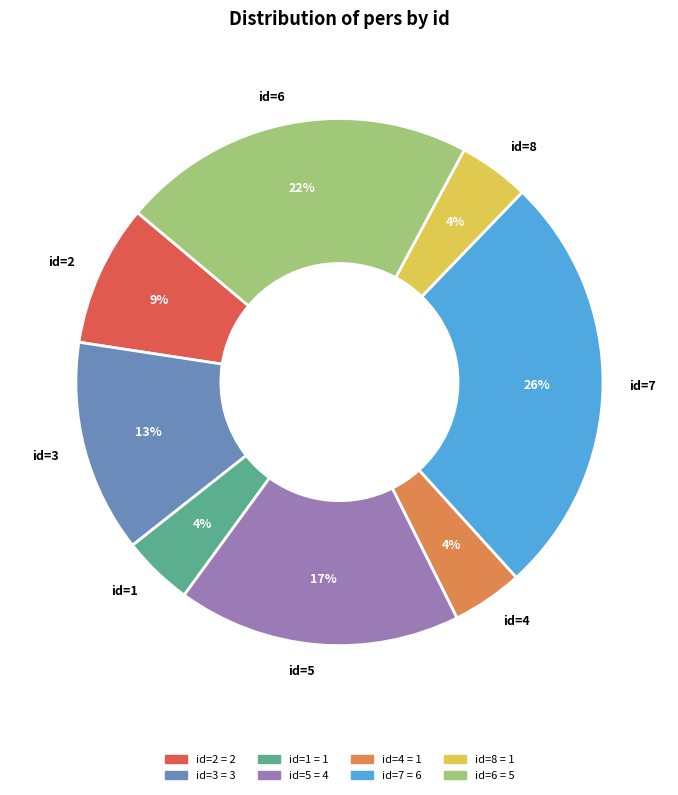

The id=4 slice represents 19% of the pie. True or false?

False